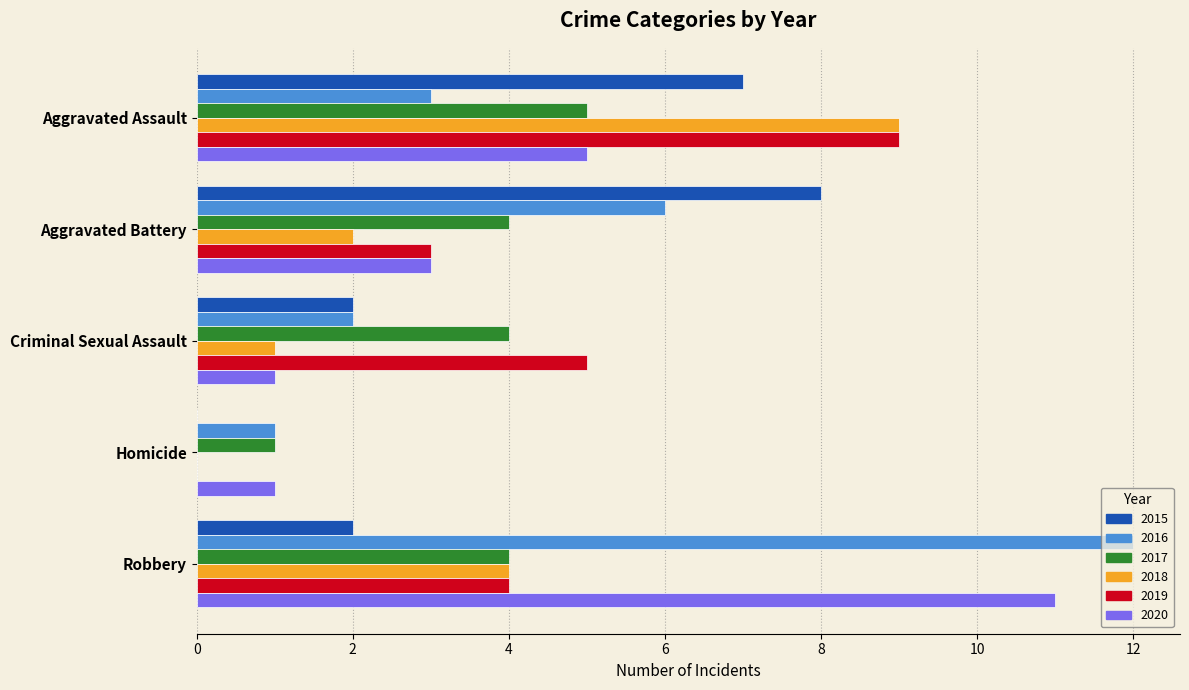

What is the sum of the 2020 values at Robbery and Homicide?

12